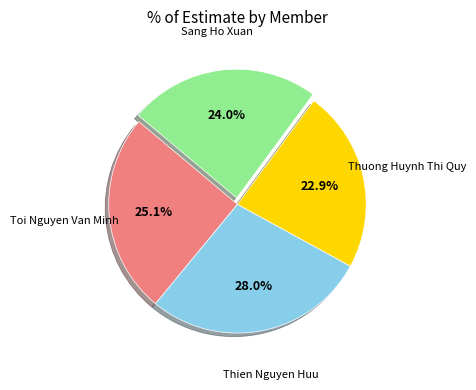

Is there any slice that represents more than half of the pie?

No